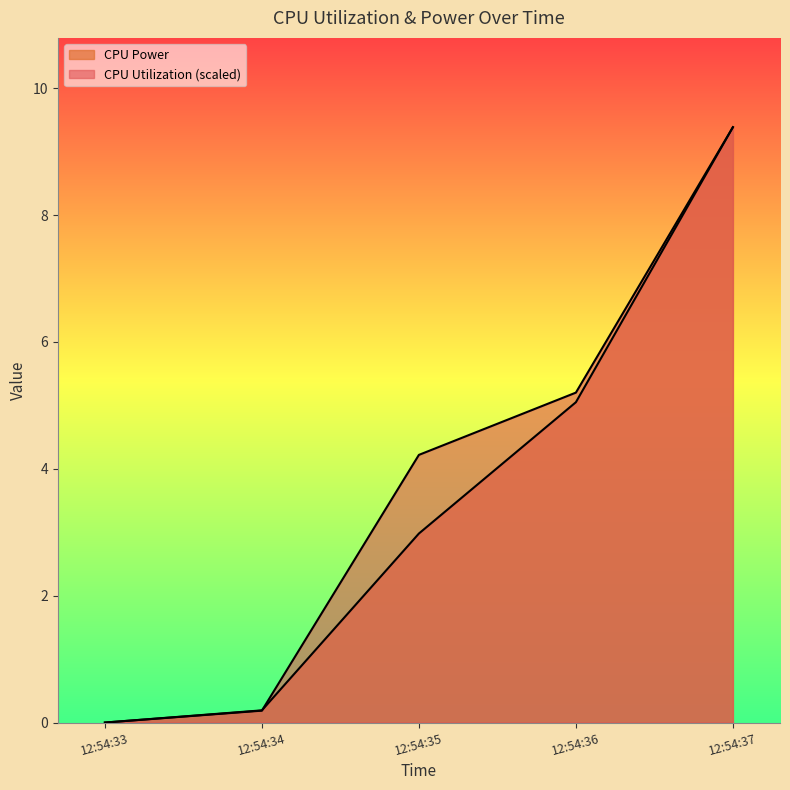

How many values in CPU Power are above zero?

4